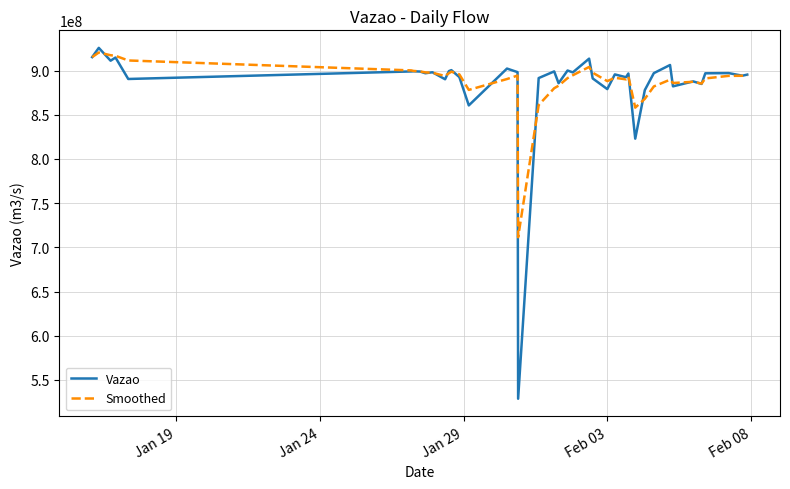

What is the greatest value displayed?

925655178.0